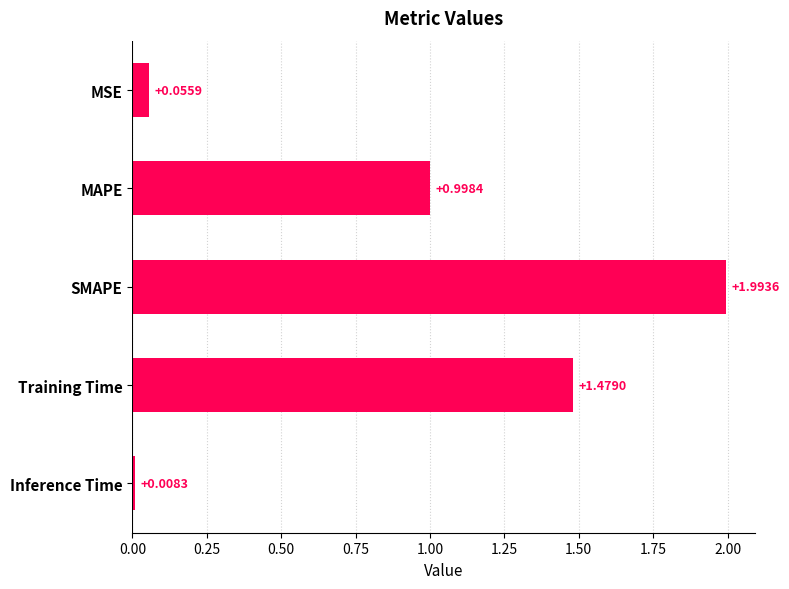

What is the difference between the maximum and minimum values?

2.0